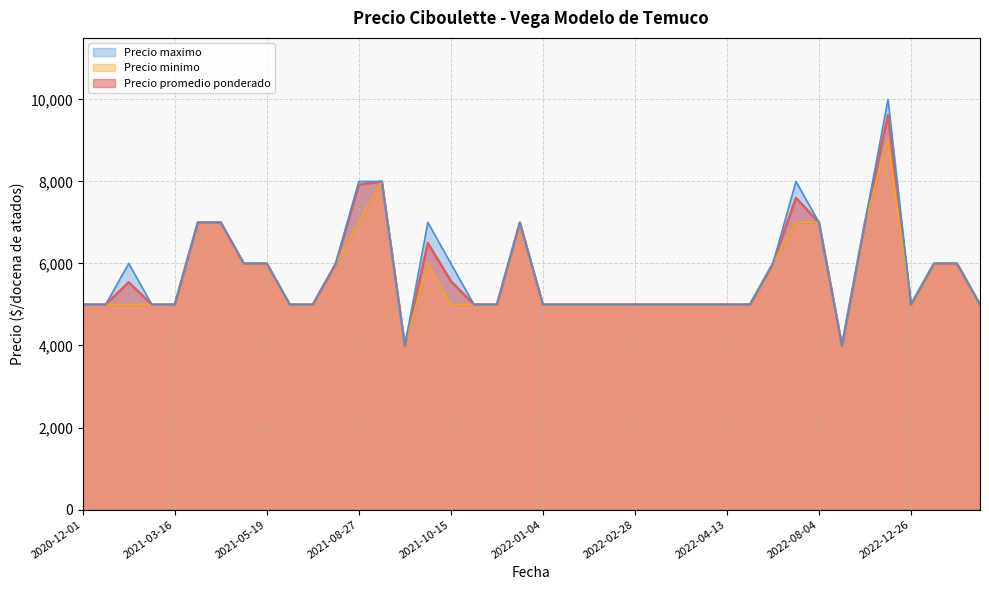

Count the number of categories in the chart.

40